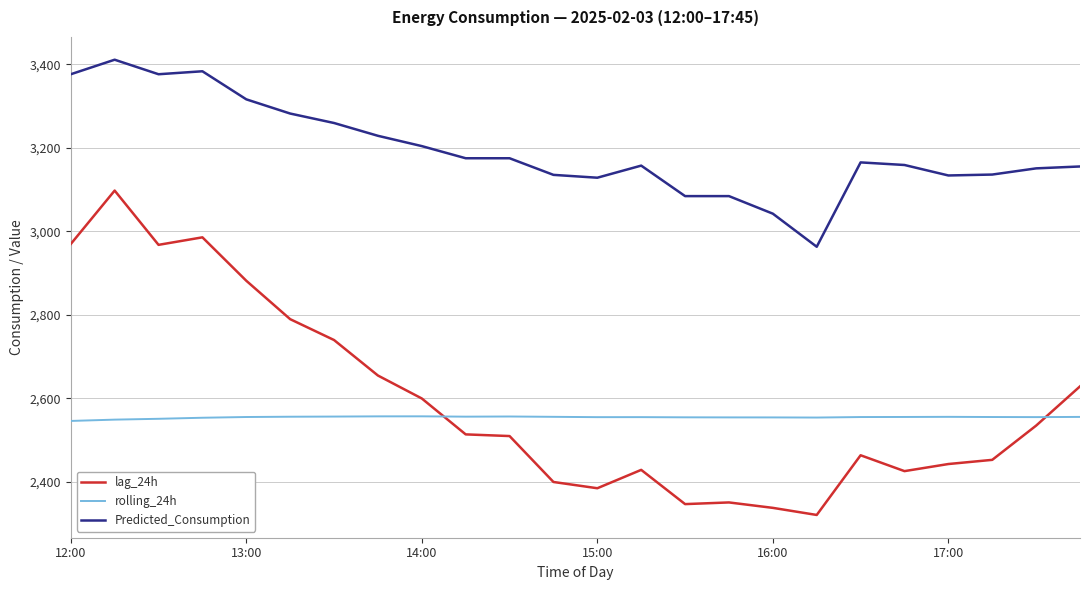

Rank the series by their maximum value, from lowest to highest.

rolling_24h, lag_24h, Predicted_Consumption